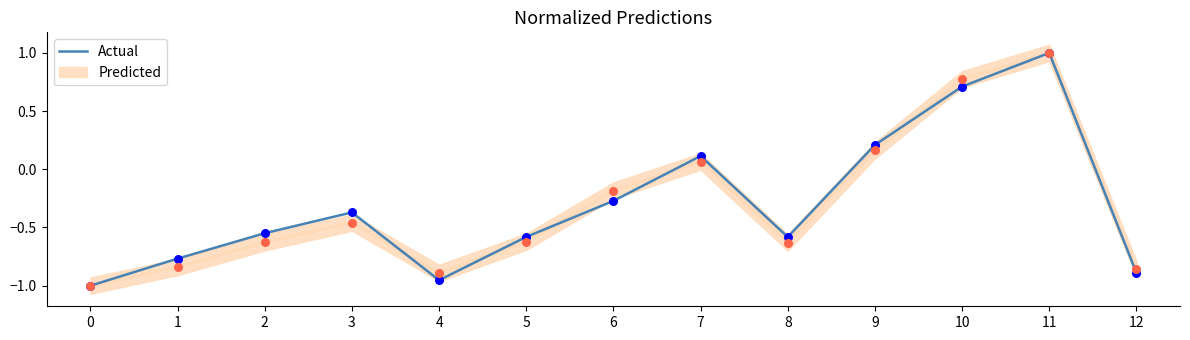

What is the change in value from 2 to 7?

+0.7